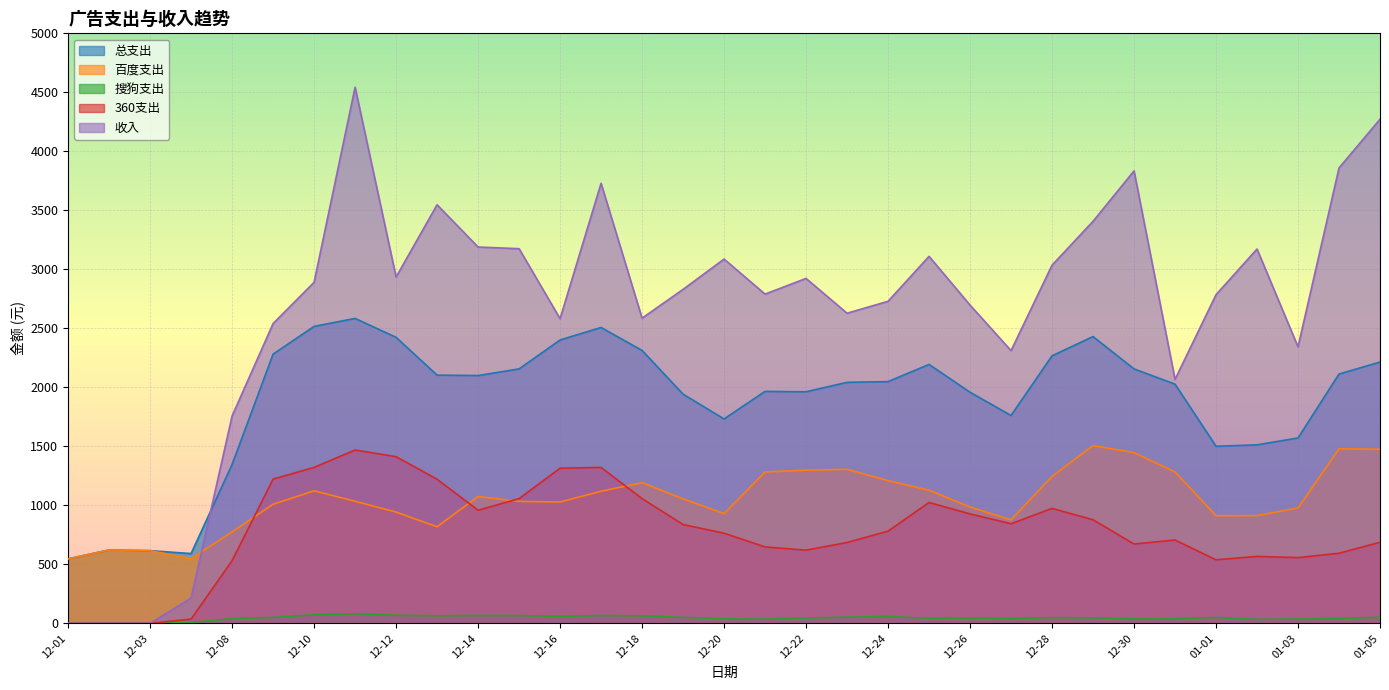

Reading right to left, transcribe all the data shown in this chart.

总支出: 2214.2	2112.8	1570.8	1512.7	1500.5	2026.7	2156.1	2430.2	2267.1	1761.4	1958.5	2194.0	2048.3	2042.3	1962.4	1965.6	1732.0	1942.1	2312.6	2507.2	2401.2	2156.0	2099.9	2103.3	2423.7	2584.1	2516.2	2281.2	1346.2	591.2	615.9	621.7	546.6
百度支出: 1475.2	1479.1	977.6	912.7	912.1	1282.7	1446.7	1506.1	1244.8	877.5	986.0	1128.2	1209.4	1305.0	1297.8	1282.7	929.9	1054.8	1192.0	1119.5	1028.5	1033.4	1075.0	818.1	942.9	1034.3	1122.6	1009.2	775.2	548.8	615.9	621.7	546.6
搜狗支出: 51.9	40.0	36.2	33.0	50.0	38.1	37.5	46.1	48.4	40.0	44.9	41.7	57.7	52.3	44.6	35.2	38.5	49.9	63.8	66.5	58.3	66.1	66.7	64.0	68.5	81.1	72.1	50.0	40.4	6.1	0.0	0.0	0.0
360支出: 687.0	593.7	557.0	566.9	538.4	705.9	672.0	878.0	973.9	843.8	927.5	1024.1	781.2	685.0	619.9	647.6	763.6	837.4	1056.8	1321.2	1314.5	1056.5	958.3	1221.2	1412.2	1468.7	1321.5	1222.0	530.6	36.3	0.0	0.0	0.0
收入: 4272.0	3859.0	2343.0	3172.0	2785.0	2067.0	3834.0	3407.0	3035.0	2311.0	2697.0	3110.0	2729.0	2628.0	2923.0	2790.0	3087.0	2830.0	2586.0	3729.0	2582.0	3175.0	3189.0	3547.0	2935.0	4543.0	2890.0	2540.0	1757.0	215.0	0.0	0.0	0.0